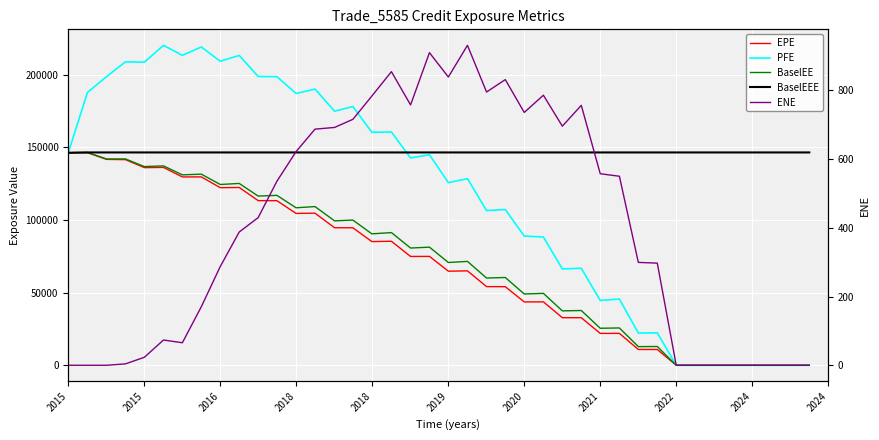

What is the maximum value for ENE?

931.1